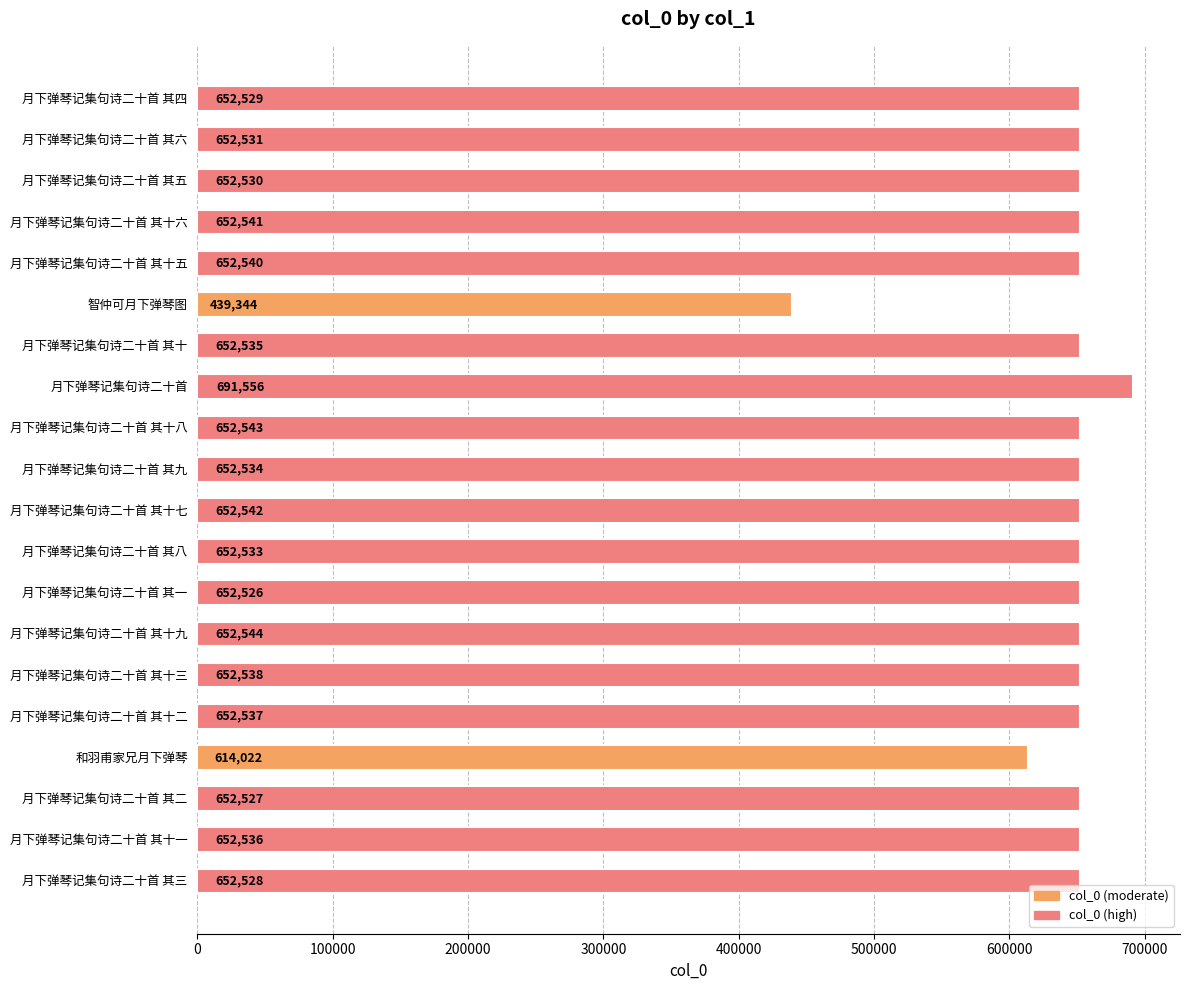

At which category does the chart reach its peak across all series?

月下弹琴记集句诗二十首